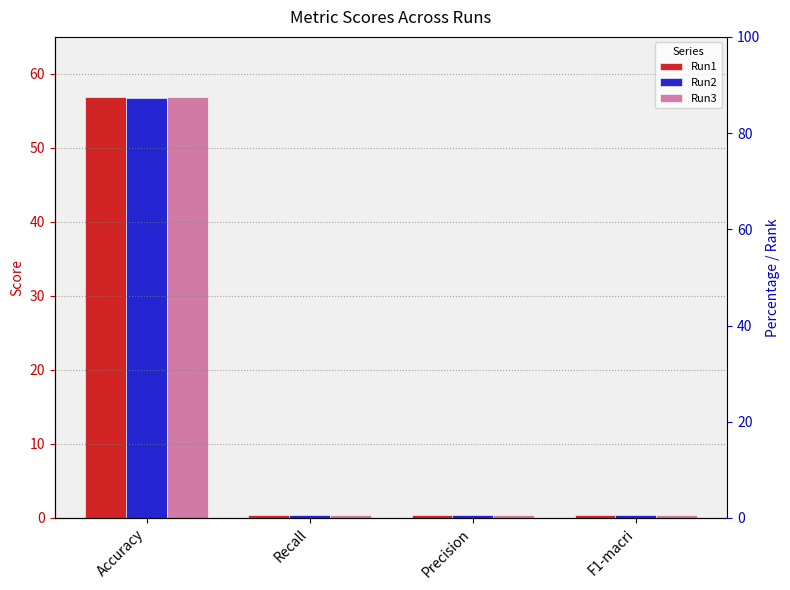

What is the average value of the Run1 series?

14.6